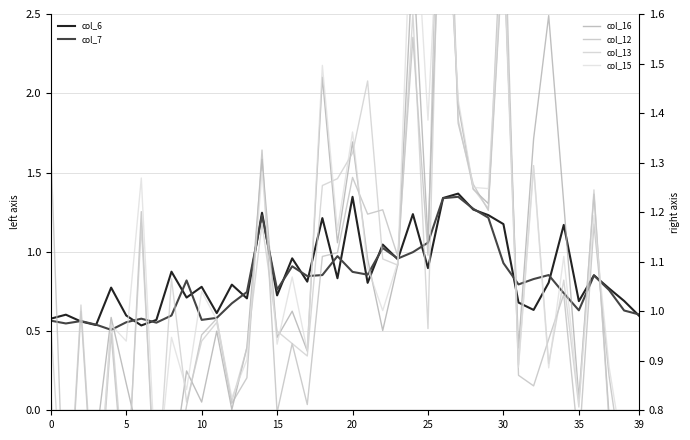

What is the difference between the maximum and minimum values in the col_15 series?

1.5